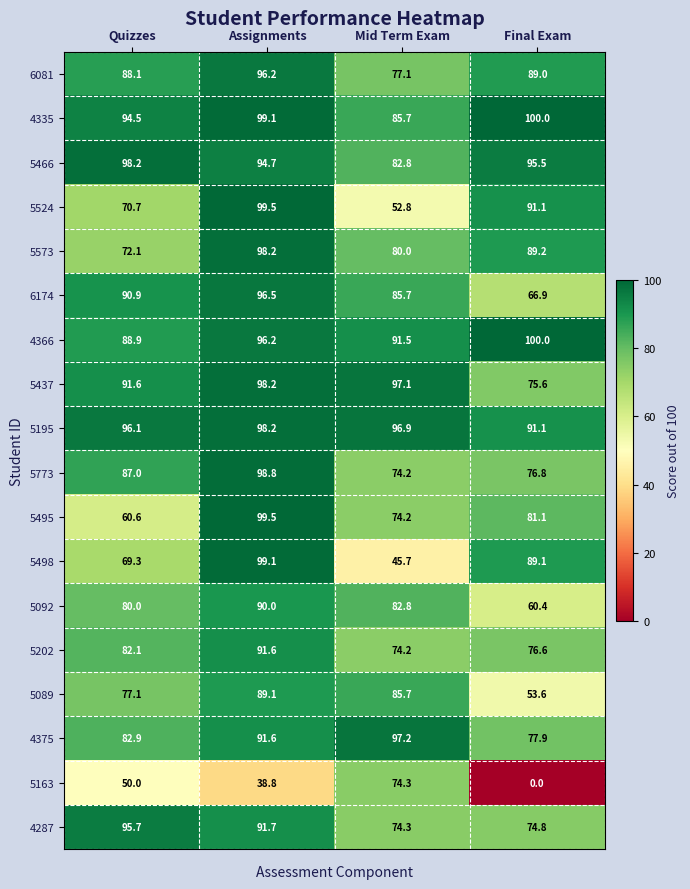

Which category has the lowest value across all series?

Final Exam